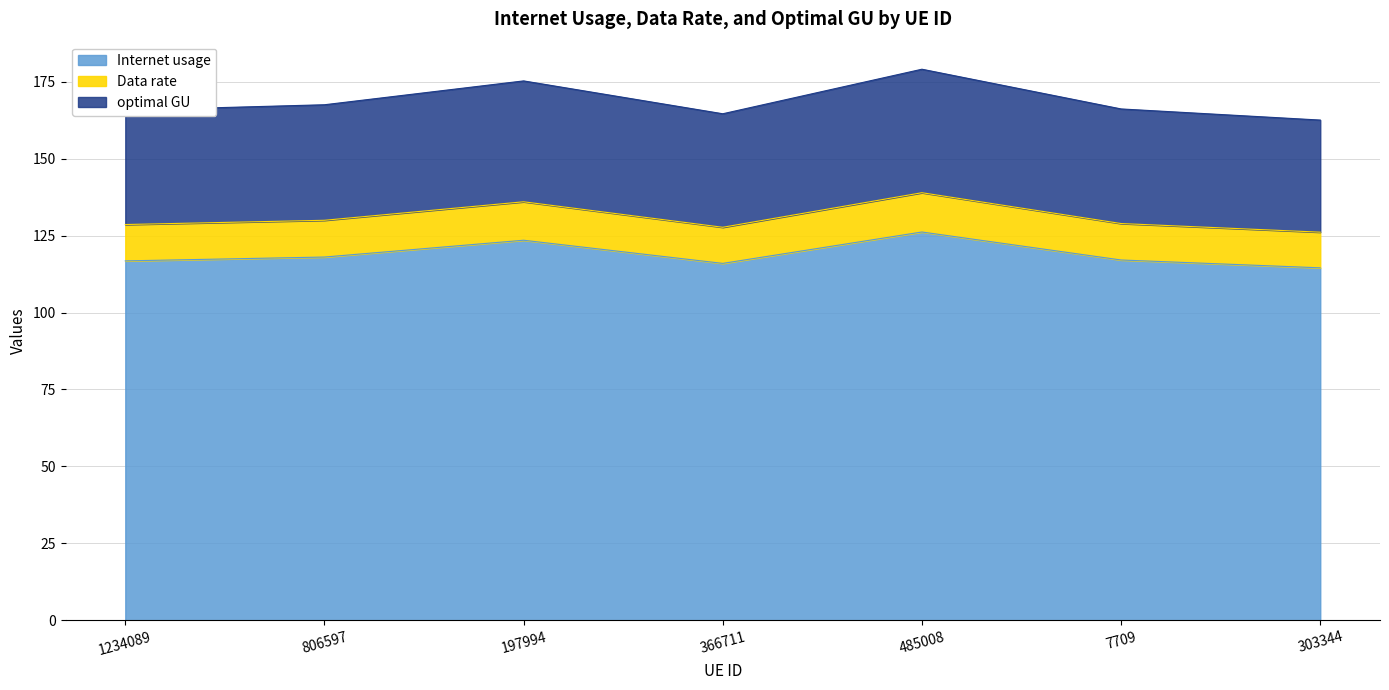

How many data points does each series have?

7